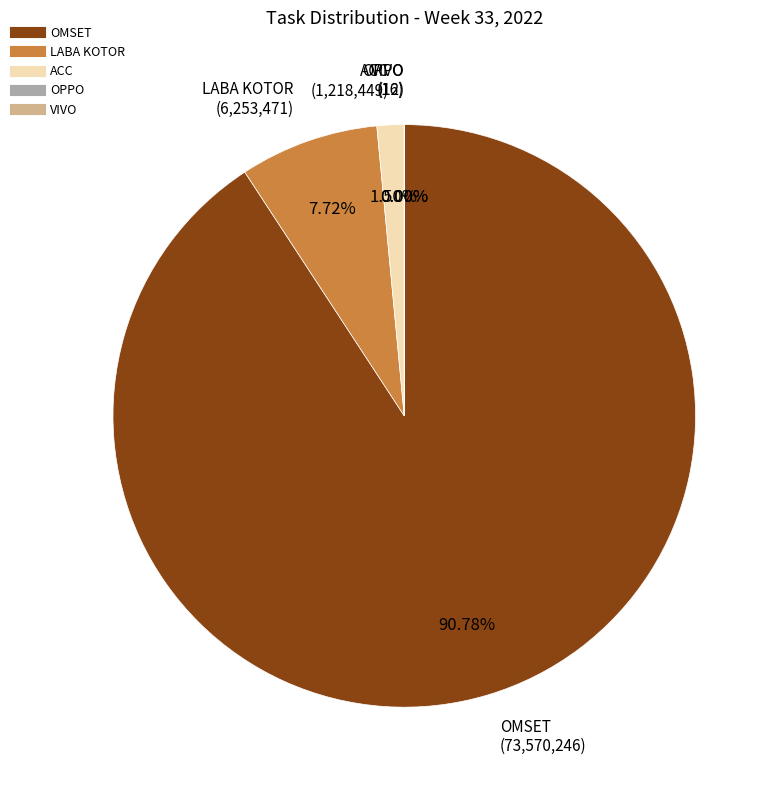

Which slice is the largest?

OMSET